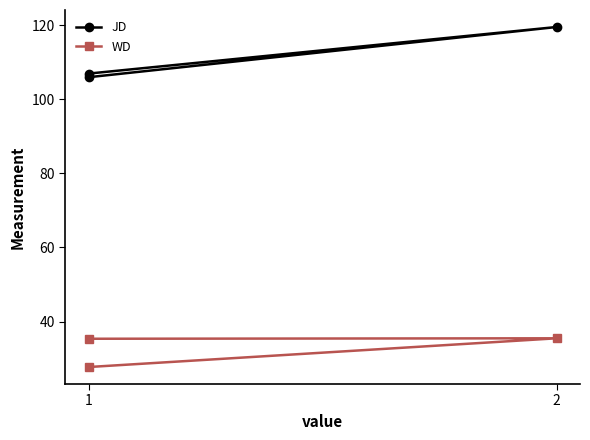

What is the sum of all JD values?

332.5